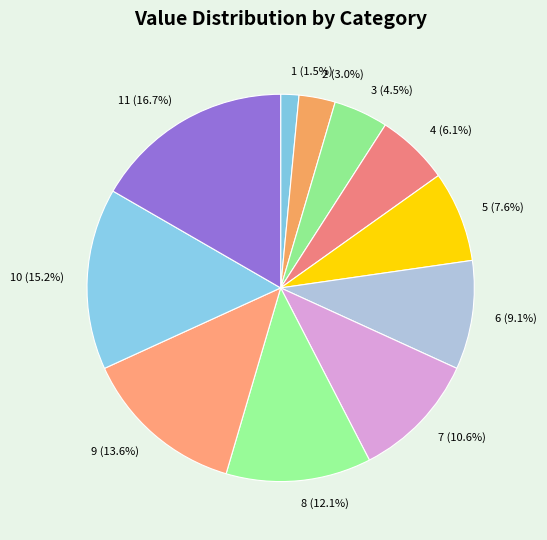

Do 10 (15.2%) and 8 (12.1%) together represent more than half of the pie?

No